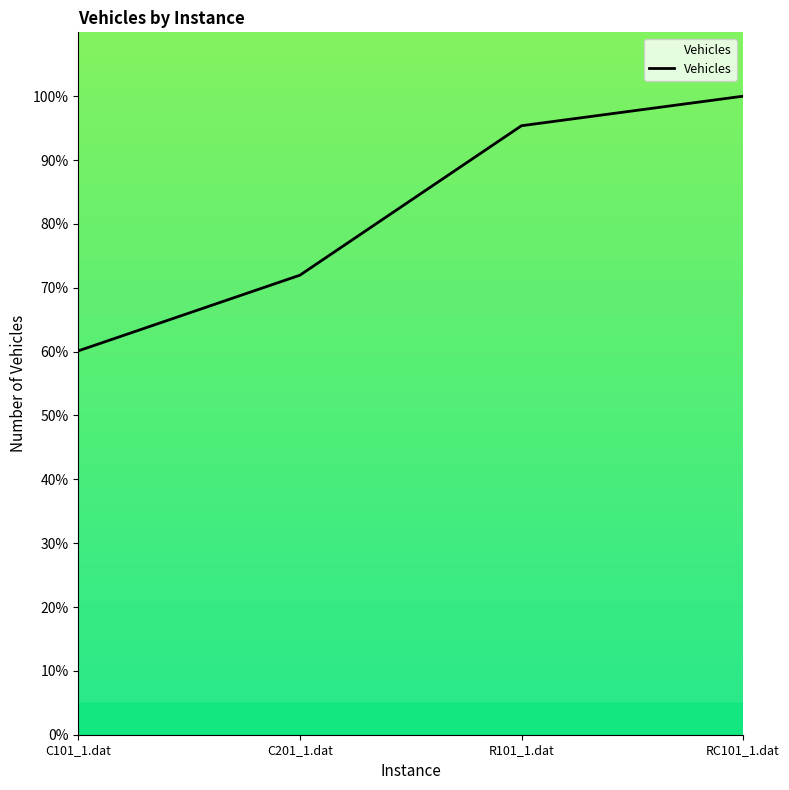

Does the chart have visible grid lines?

No